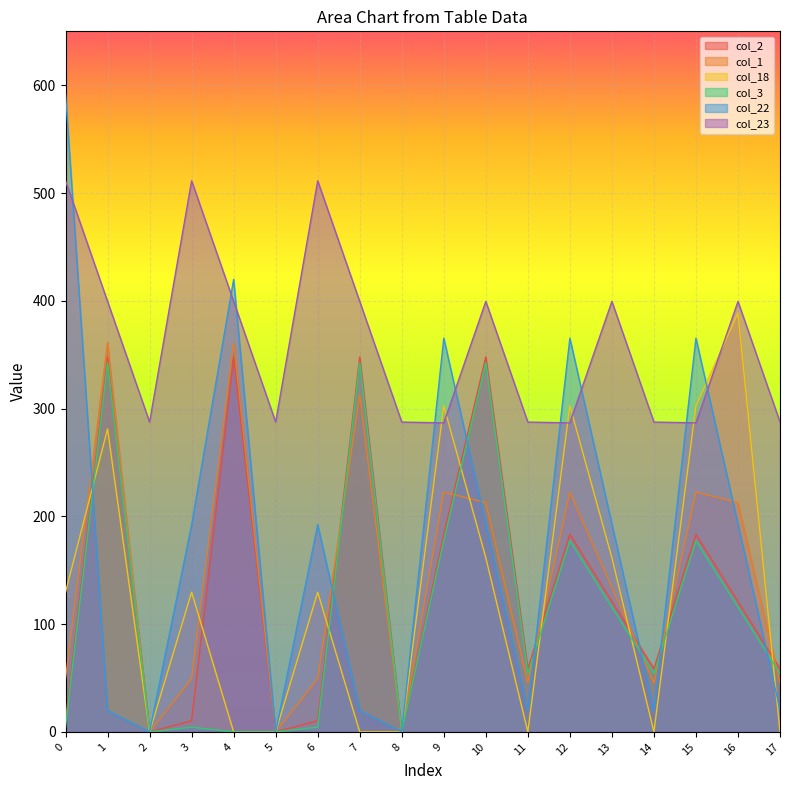

What is the difference between the highest and lowest values at 12?

187.9